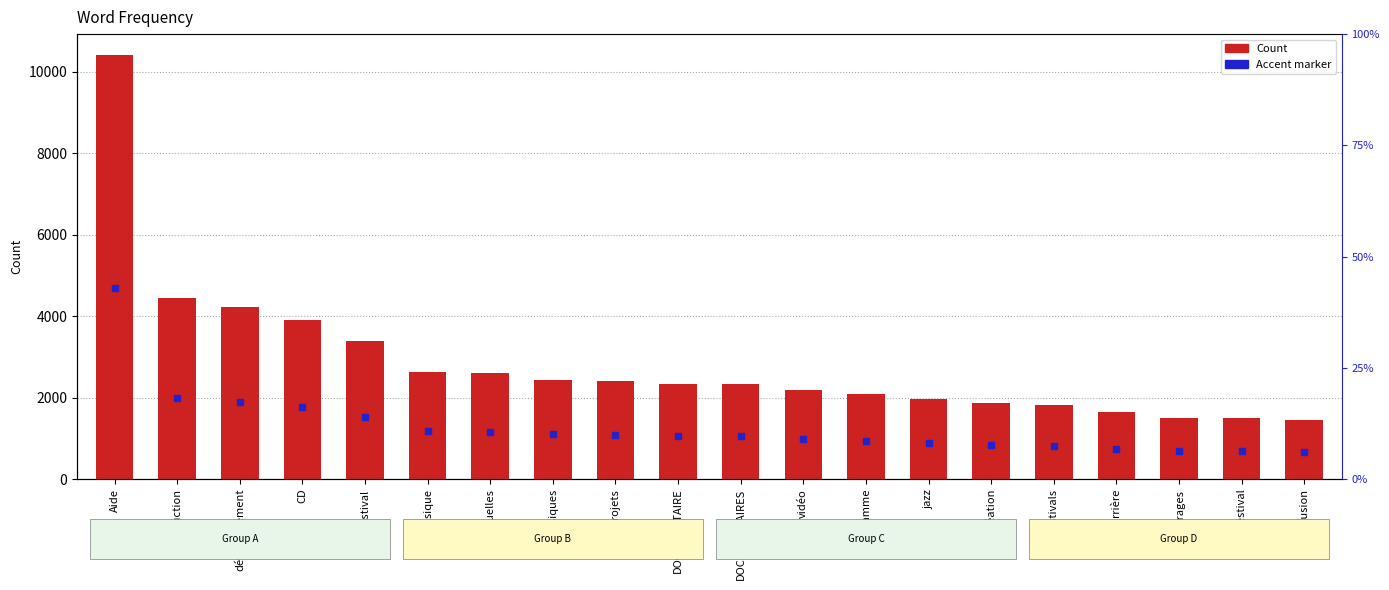

At which category does the chart reach its peak across all series?

Aide